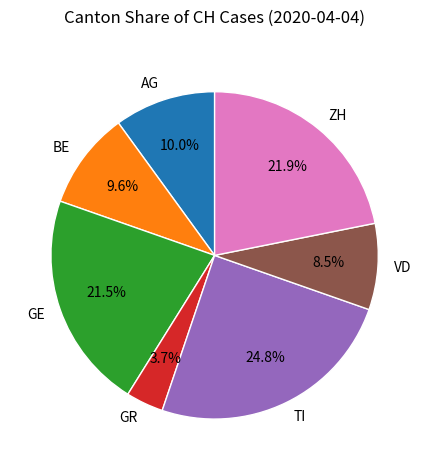

What is the smallest slice in the pie chart?

GR